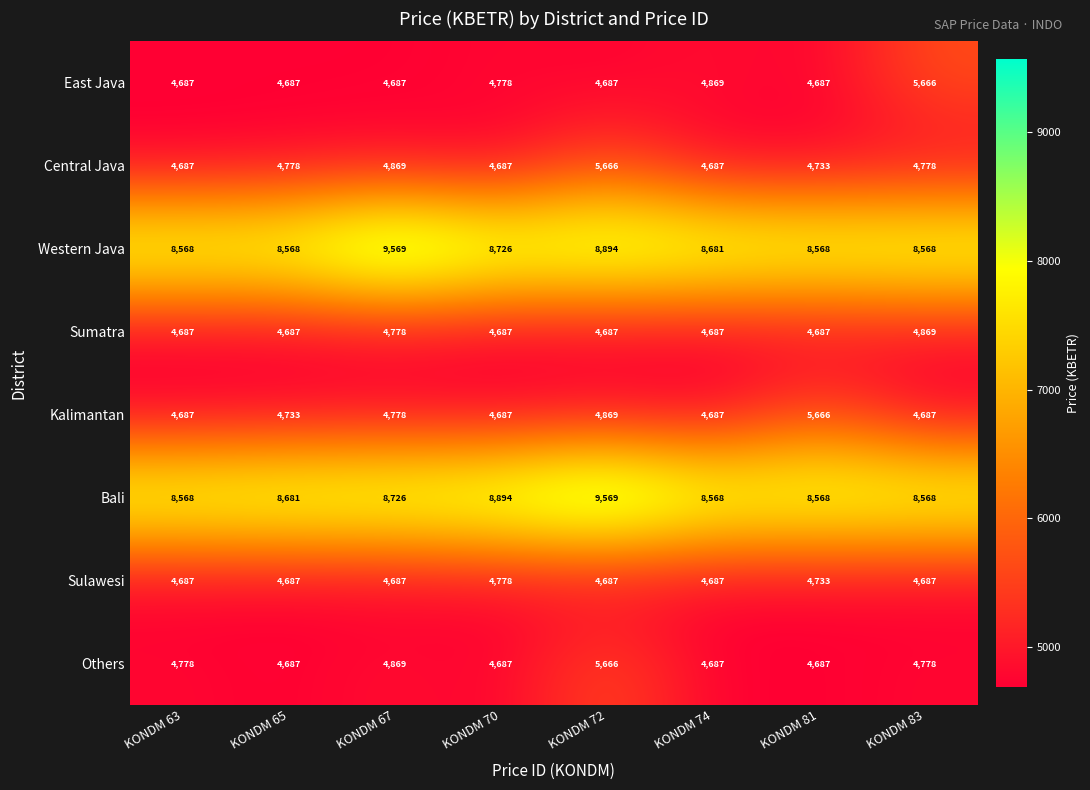

Count the Sulawesi values in the range 4687 to 4733.

7